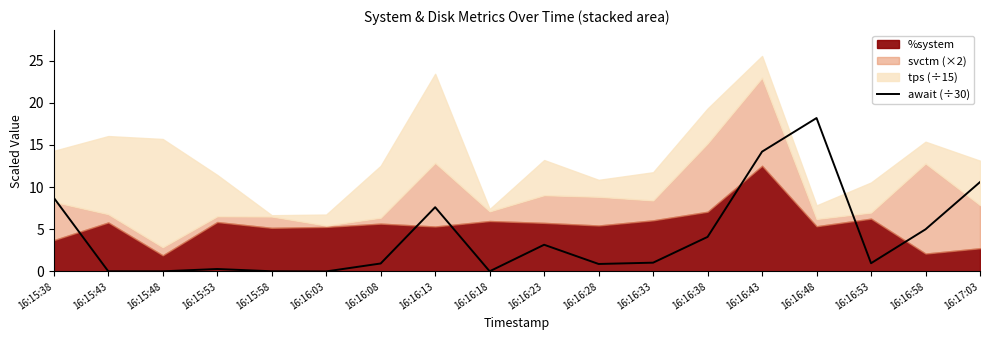

What position from the left is 16:16:33?

12